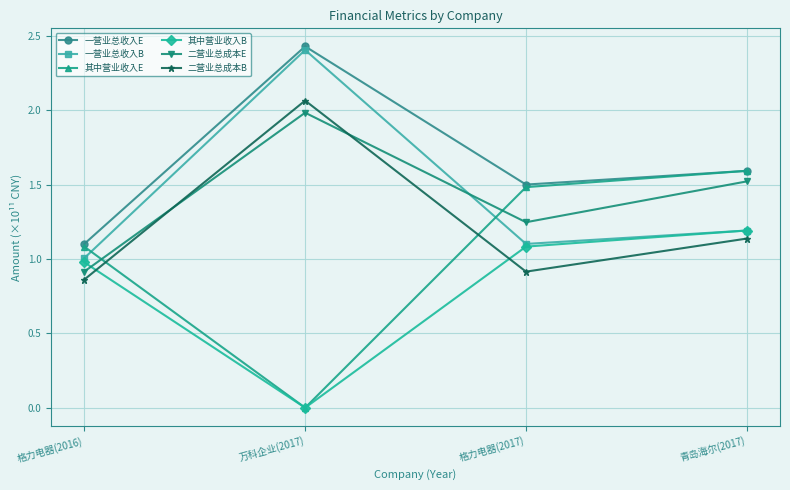

The 二营业总成本B series shows 1.1 at 青岛海尔(2017). True or false?

True